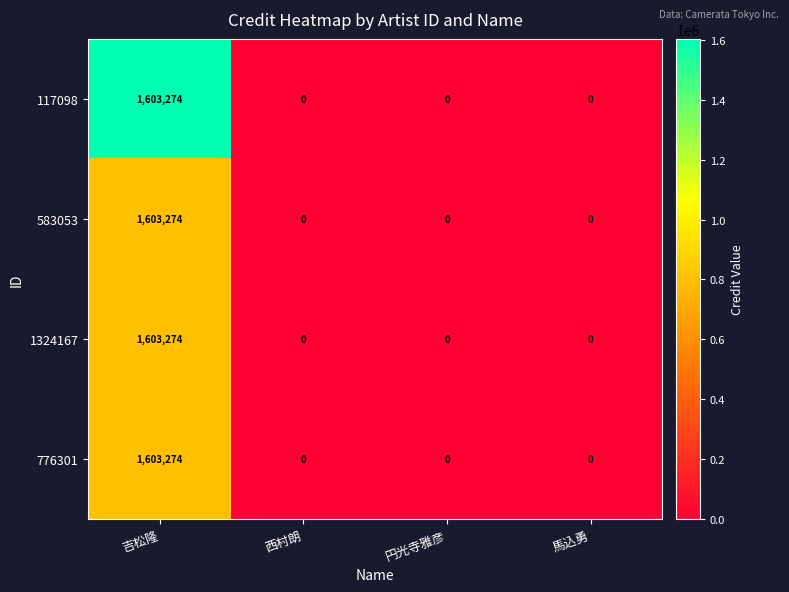

The 583053 series shows 1603274 at 吉松隆. True or false?

True